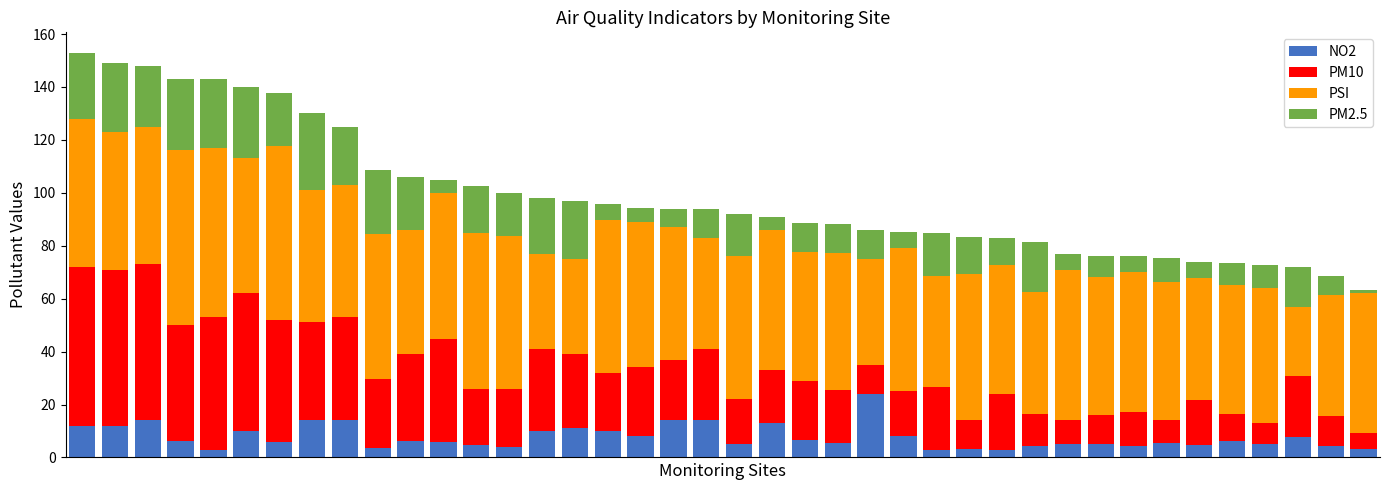

What are all the series names shown in the legend?

NO2, PM10, PSI, PM2.5